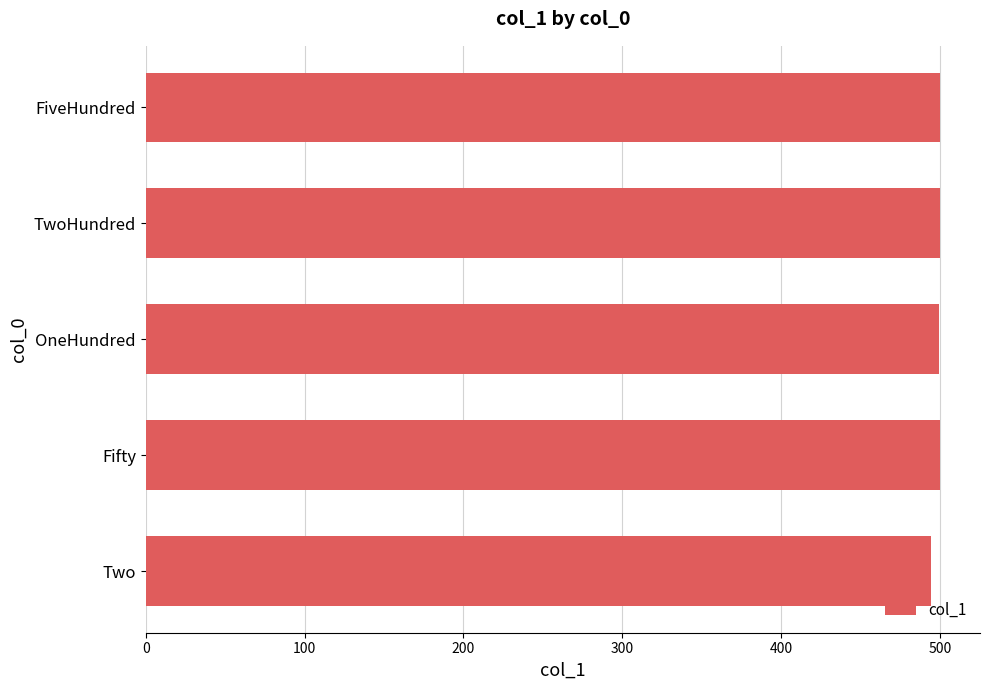

What is the greatest value displayed?

500